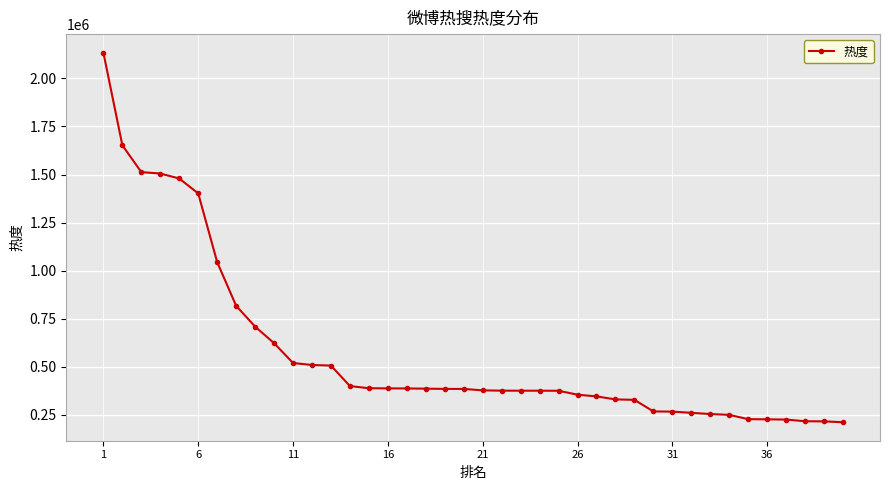

What is the greatest value displayed?

2134308